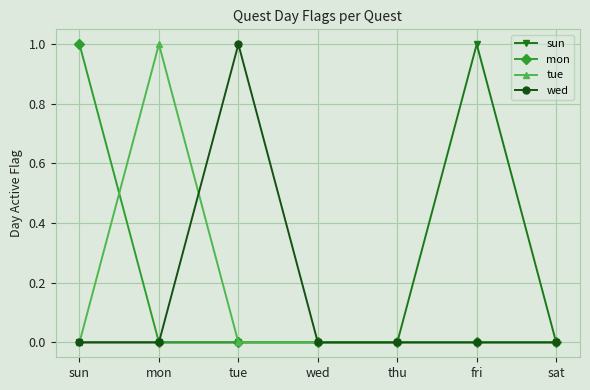

What is the label of the 7th point from the left?

sat